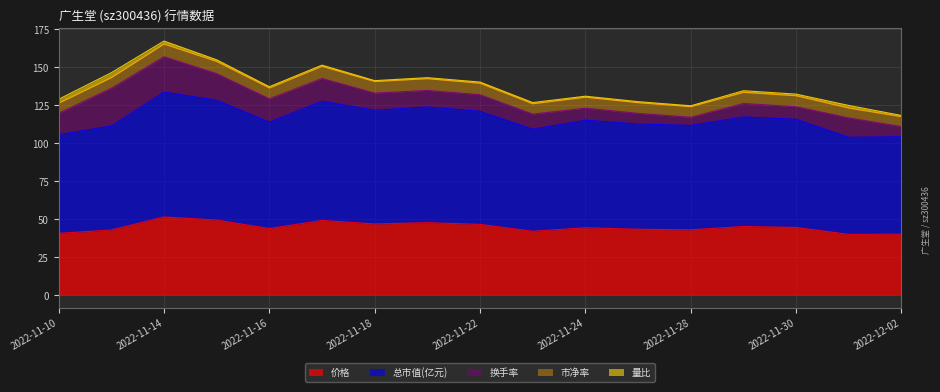

List the series in order of their peak value, highest first.

总市值(亿元), 价格, 换手率, 市净率, 量比